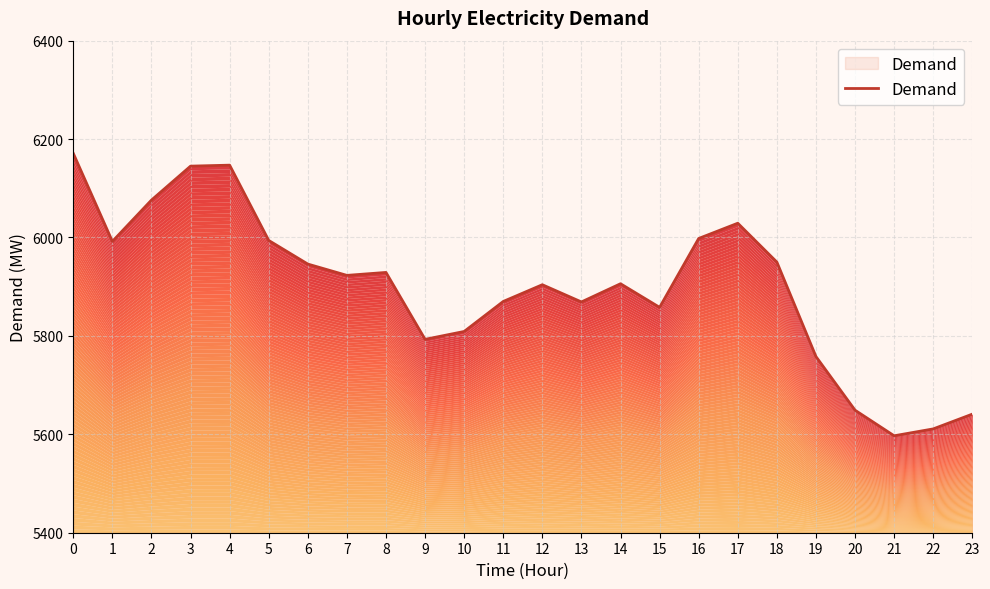

Where is the first local minimum?

1